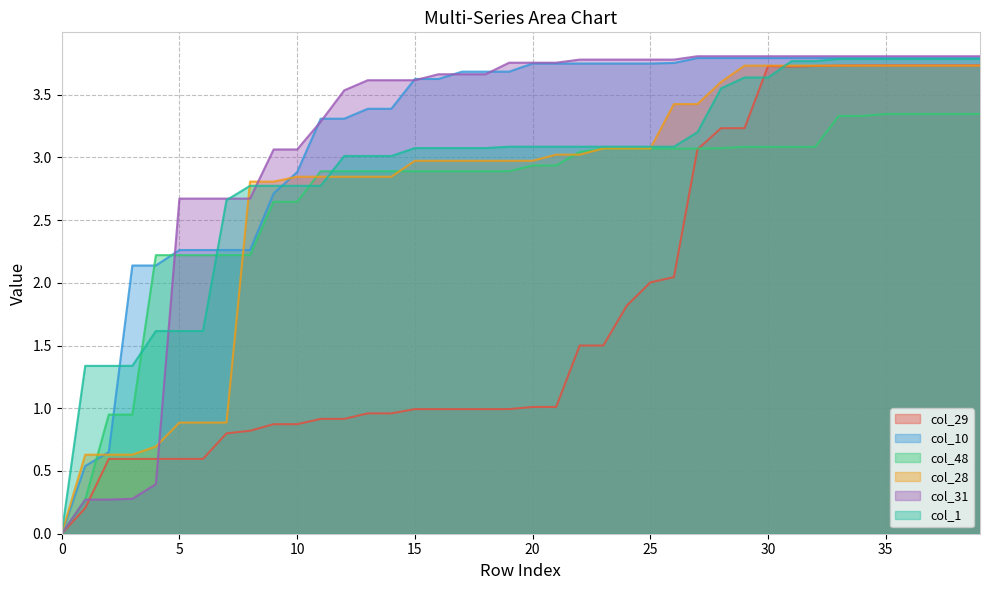

List the labels in order of col_10 value, smallest first.

0, 1, 2, 3, 4, 5, 6, 7, 8, 9, 10, 11, 12, 13, 14, 15, 16, 17, 18, 19, 20, 21, 22, 23, 24, 25, 26, 27, 28, 29, 30, 31, 32, 33, 34, 35, 36, 37, 38, 39